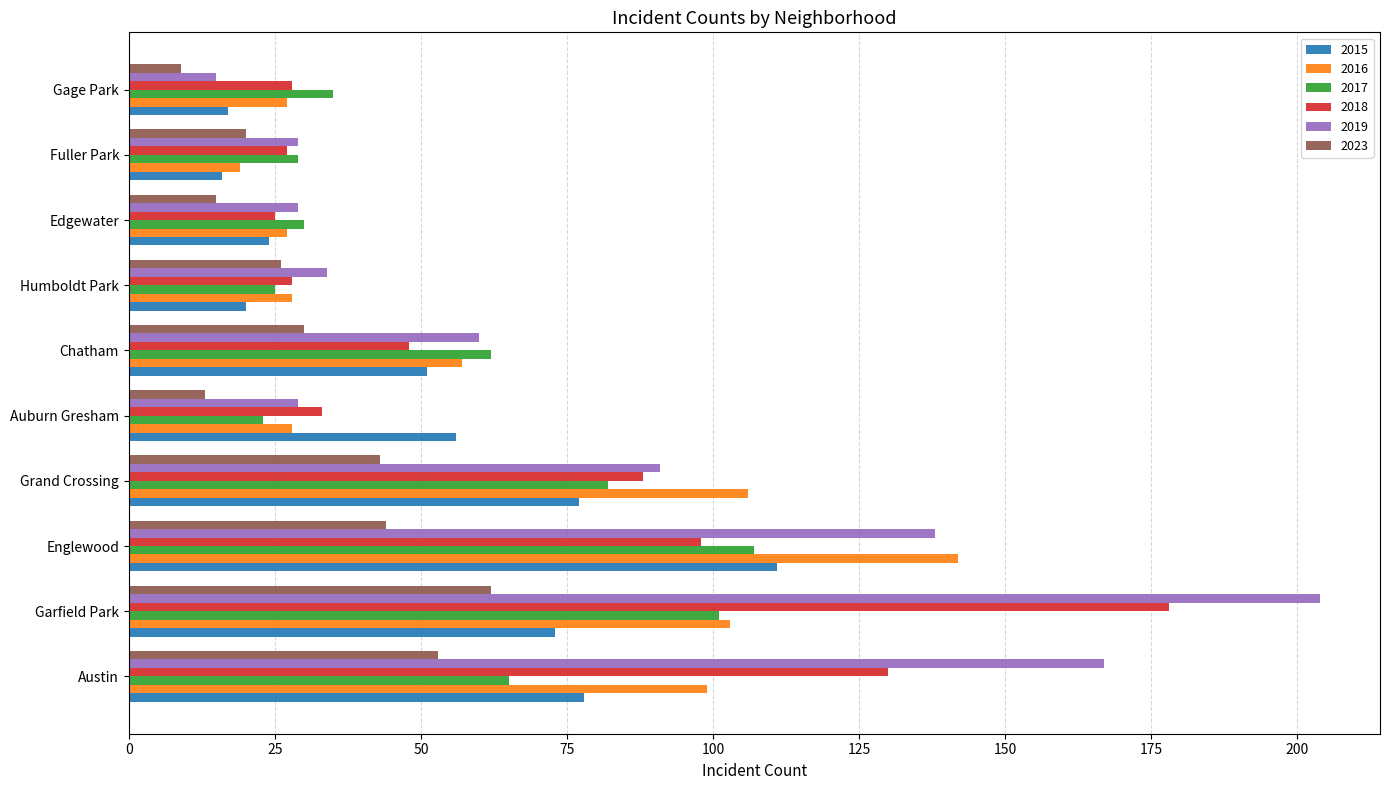

At how many categories does at least one series exceed 121?

3